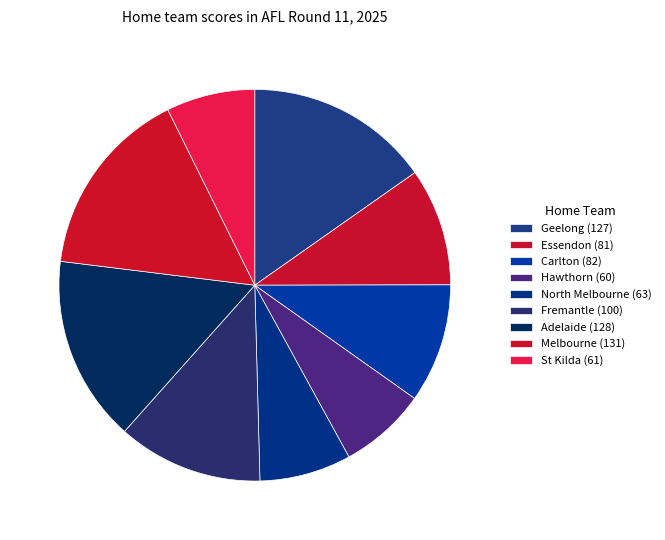

How many slices are in this pie chart?

9